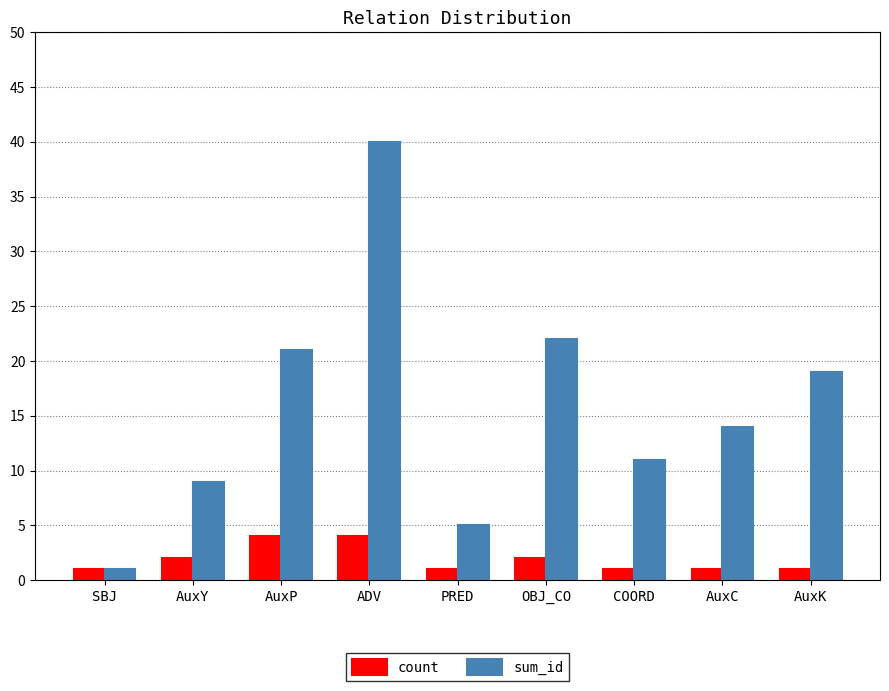

Which series has the widest spread of values?

sum_id